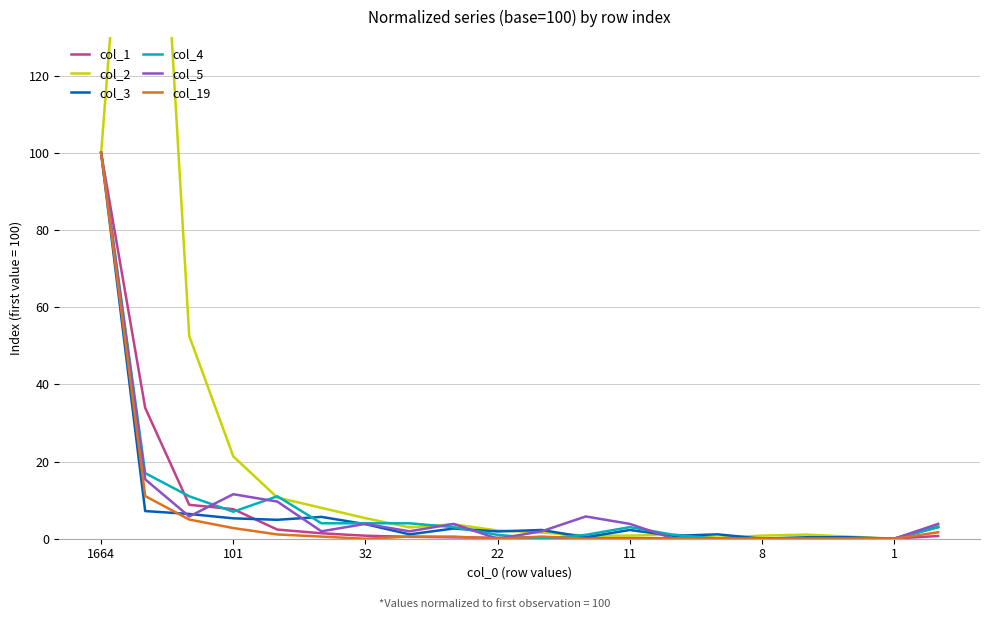

The col_19 series shows 100.0 at 1664. True or false?

True